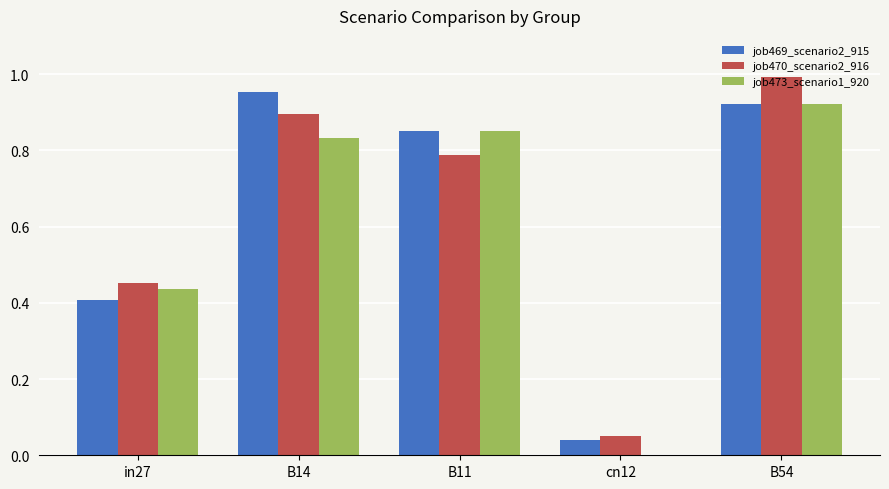

At which category is the sum across all series the highest?

B54